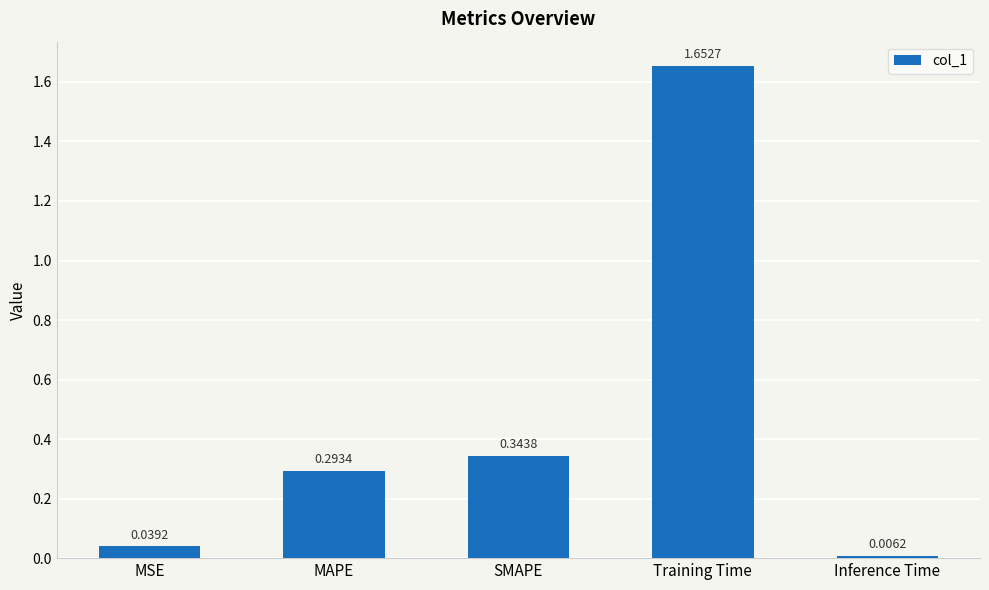

What is the label of the 3rd bar from the right?

SMAPE